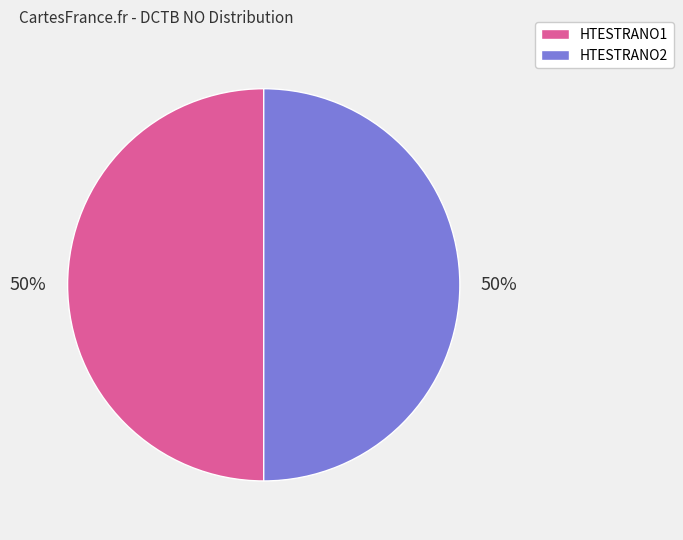

True or false: HTESTRANO1 accounts for 50% of the total.

True